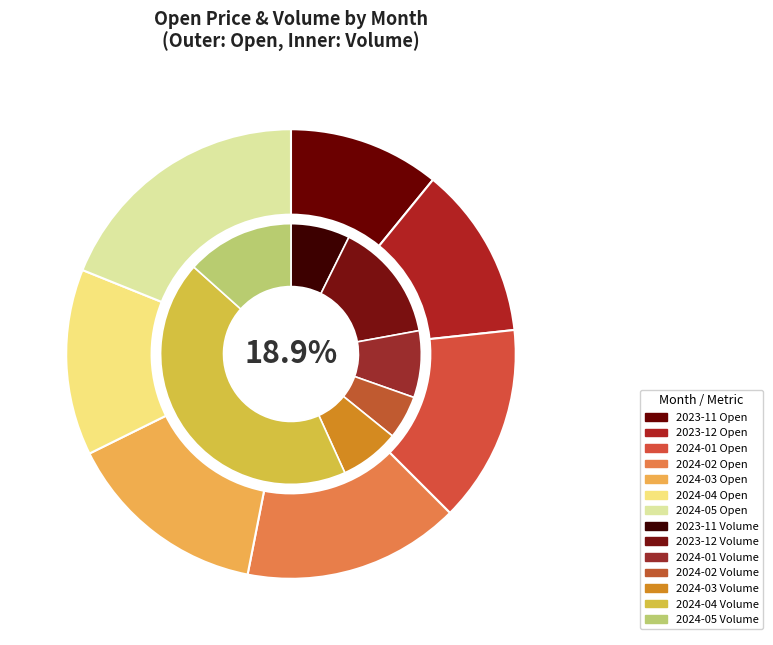

Is it true that 2023-11 is 11% of the pie?

True